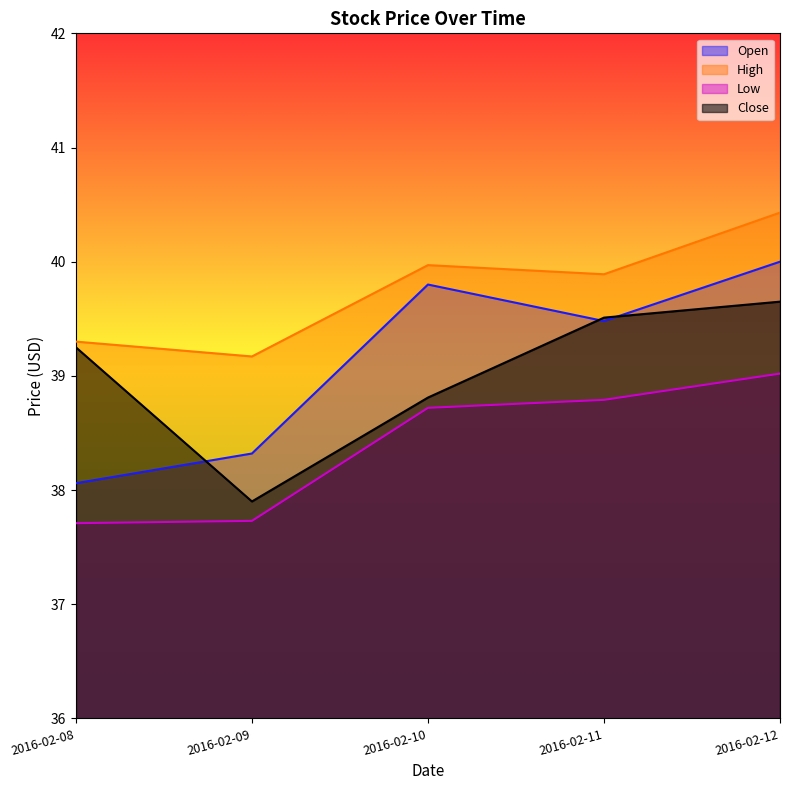

True or false: Open and High cross at least once.

False